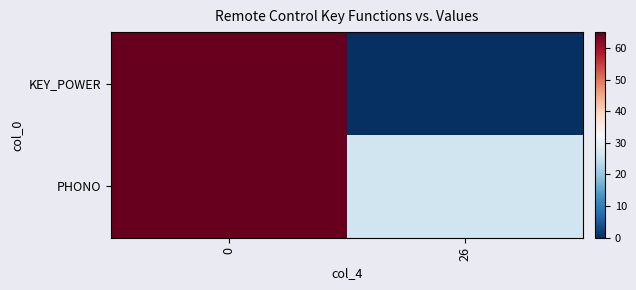

At 0, list the series in order from largest to smallest.

KEY_POWER, PHONO